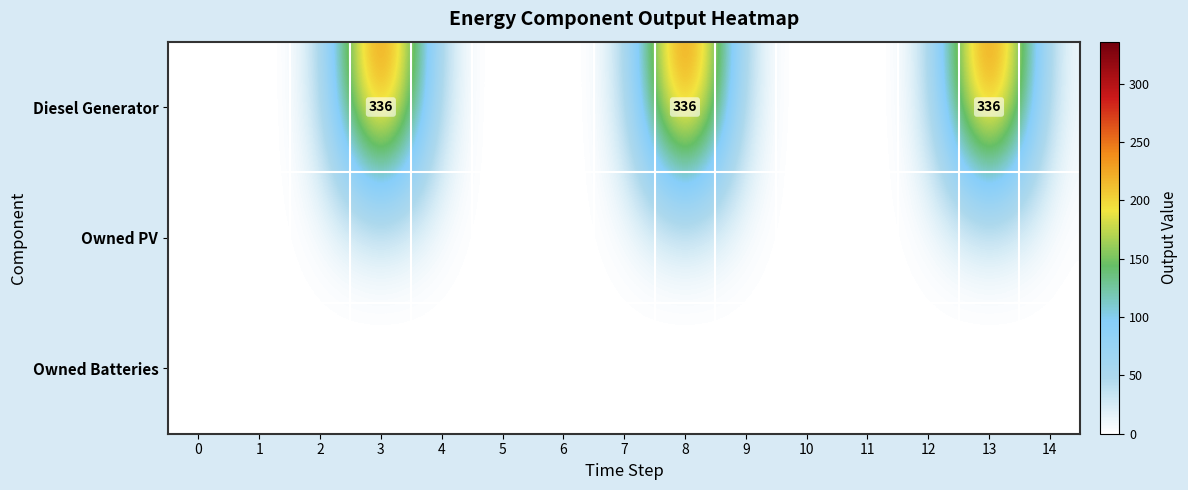

Is it true that Owned Batteries equals 0 at 4?

True